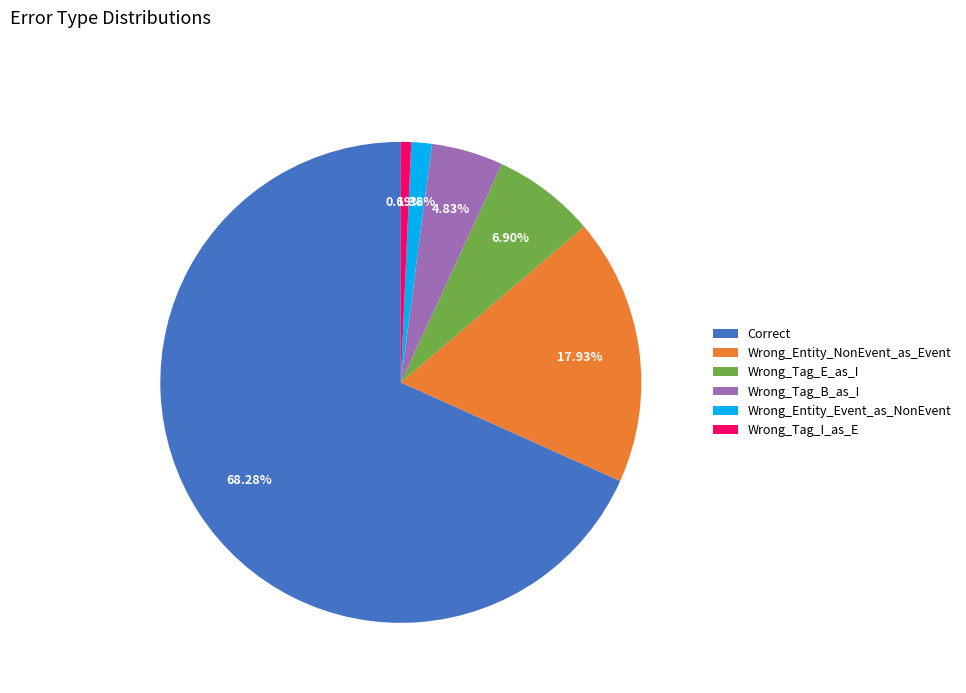

Does Wrong_Entity_Event_as_NonEvent account for over 50% of the chart?

No